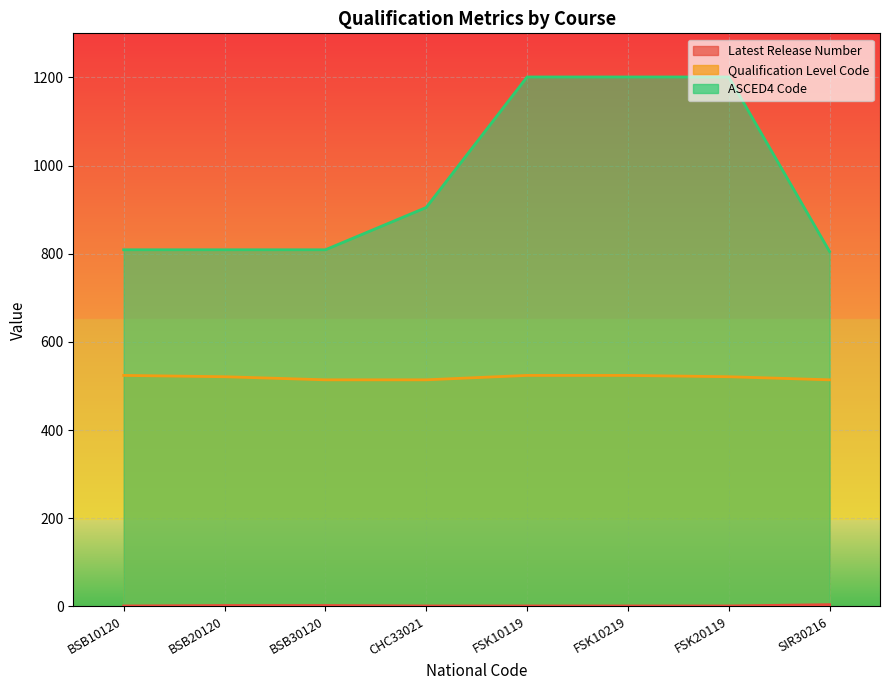

How many lines are shown in the chart?

3